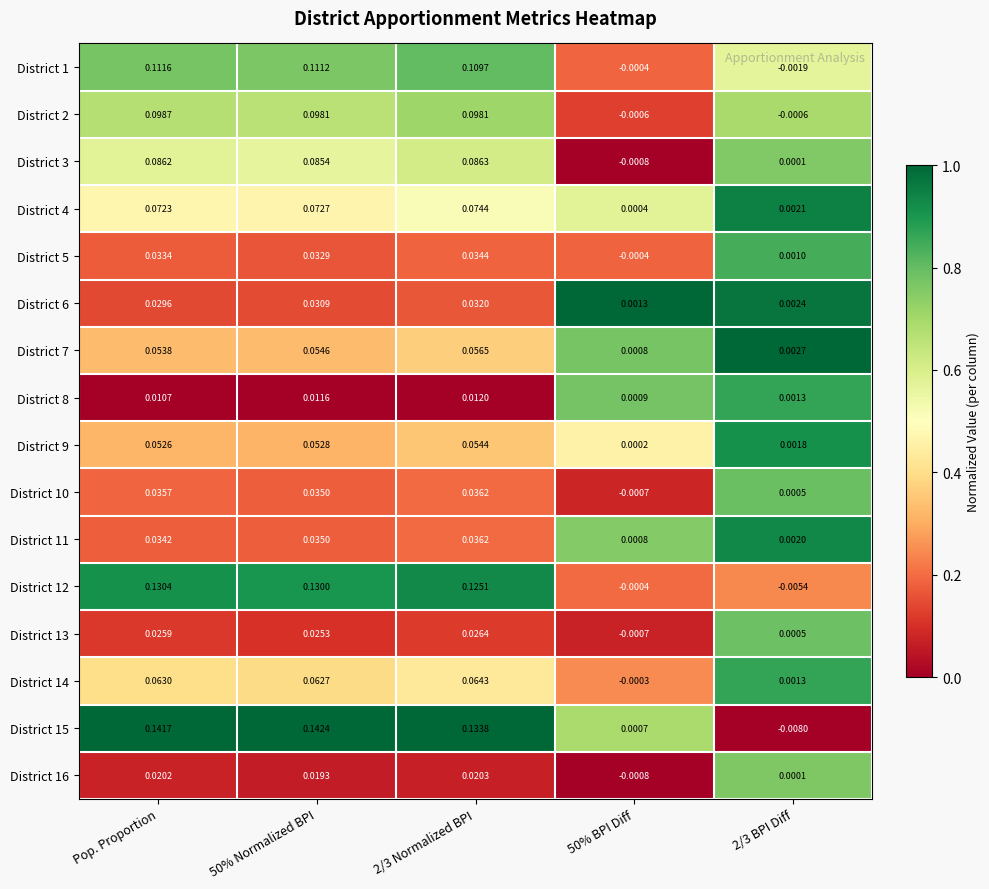

Is the value of District 1 at 2/3 Normalized BPI greater than the value of District 4 at 2/3 BPI Diff?

Yes